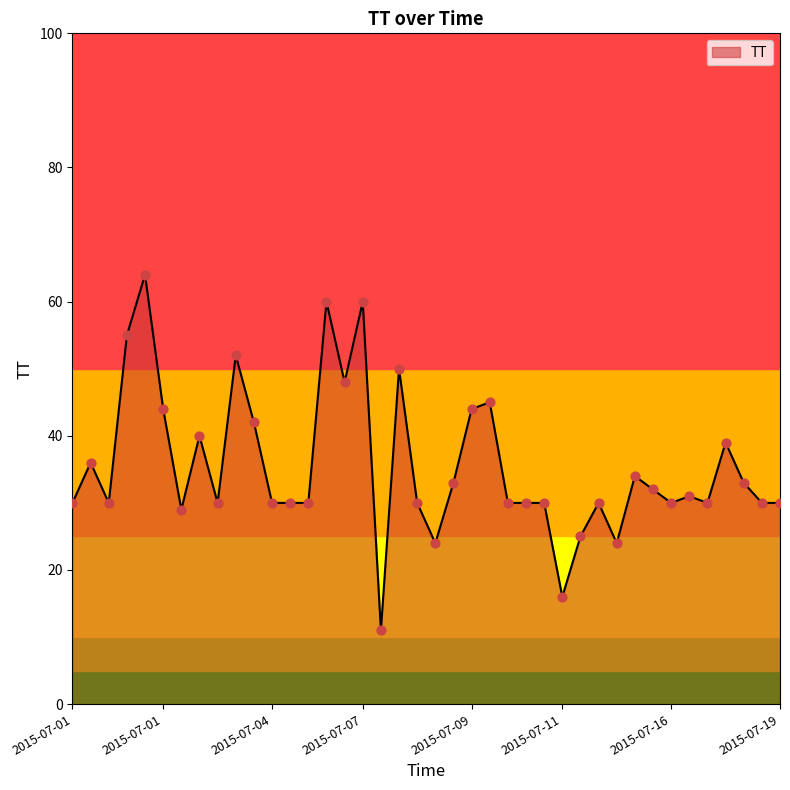

Approximately how many times larger is the value at 2015-07-01T17:03:20 compared to 2015-07-01T19:46:14?

0.8